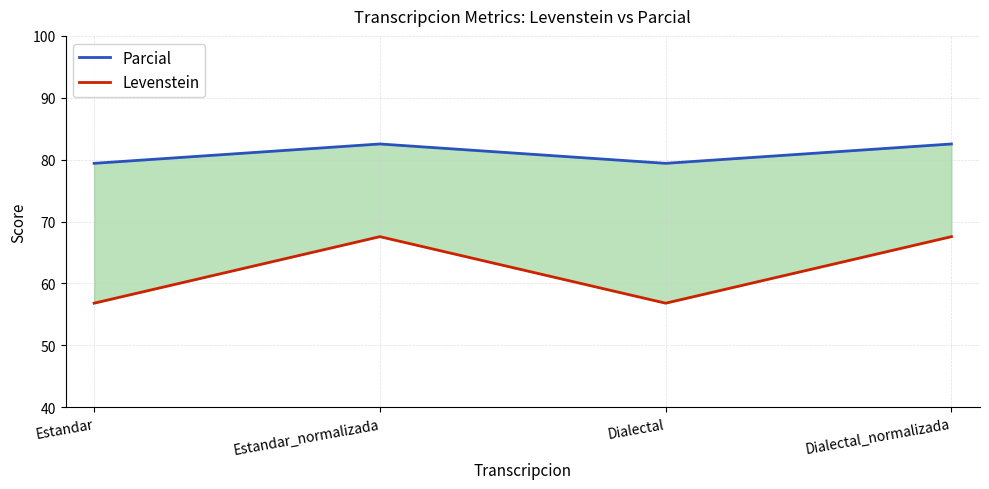

Does the chart display data point markers on the line(s)?

No